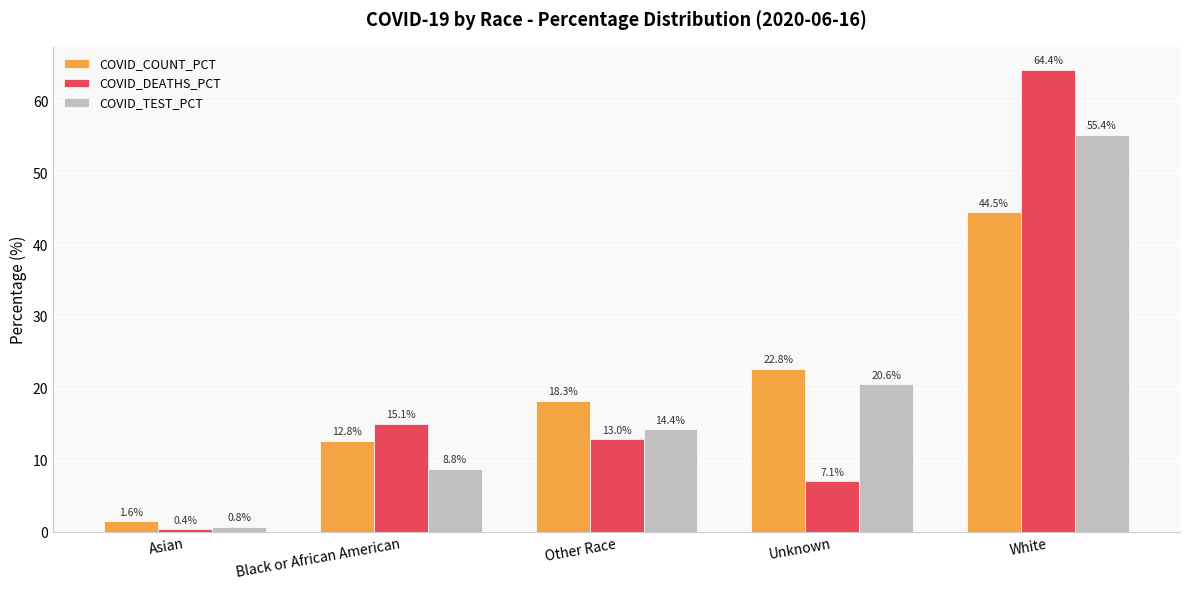

Reading right to left, transcribe all the data shown in this chart.

COVID_COUNT_PCT: White=44.5	Unknown=22.8	Other Race=18.3	Black or African American=12.8	Asian=1.6
COVID_DEATHS_PCT: White=64.4	Unknown=7.1	Other Race=13.0	Black or African American=15.1	Asian=0.4
COVID_TEST_PCT: White=55.4	Unknown=20.6	Other Race=14.4	Black or African American=8.8	Asian=0.8